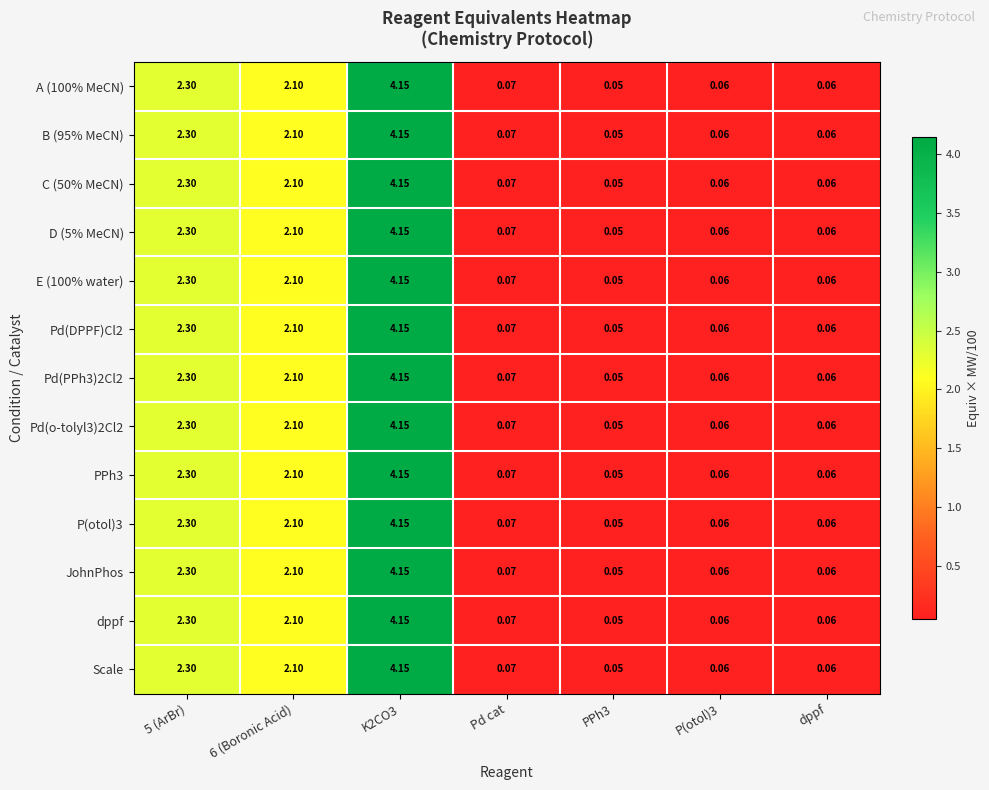

Is the value of Pd(o-tolyl3)2Cl2 at 5 (ArBr) greater than the value of Pd(PPh3)2Cl2 at dppf?

Yes